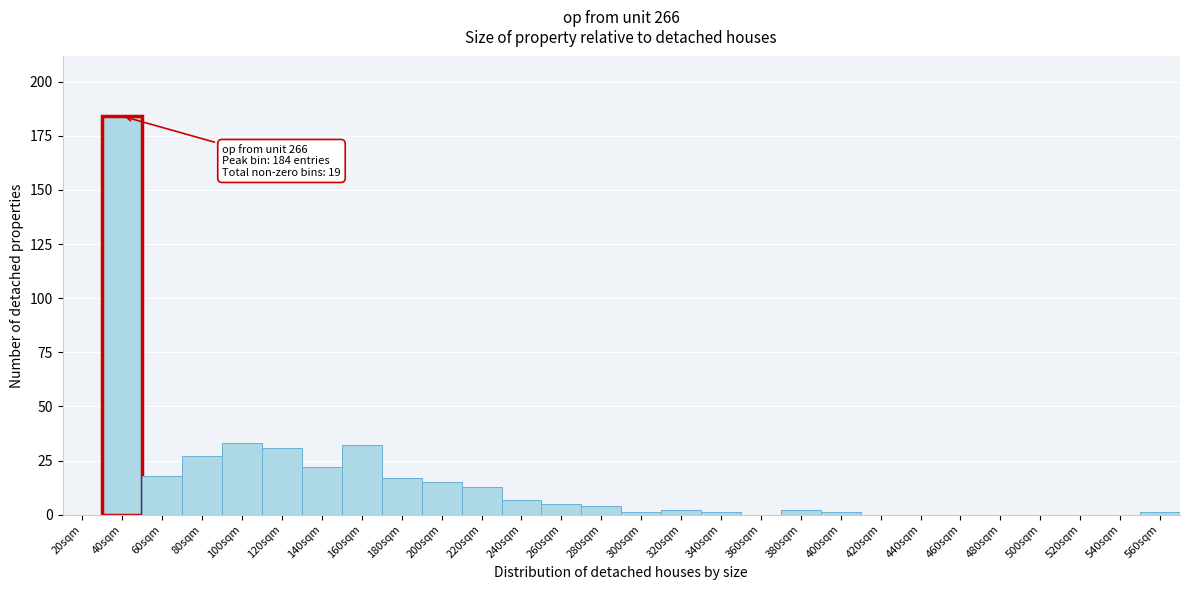

Reading left to right, transcribe all the data shown in this chart.

20sqm=0	40sqm=184	60sqm=18	80sqm=27	100sqm=33	120sqm=31	140sqm=22	160sqm=32	180sqm=17	200sqm=15	220sqm=13	240sqm=7	260sqm=5	280sqm=4	300sqm=1	320sqm=2	340sqm=1	360sqm=0	380sqm=2	400sqm=1	420sqm=0	440sqm=0	460sqm=0	480sqm=0	500sqm=0	520sqm=0	540sqm=0	560sqm=1